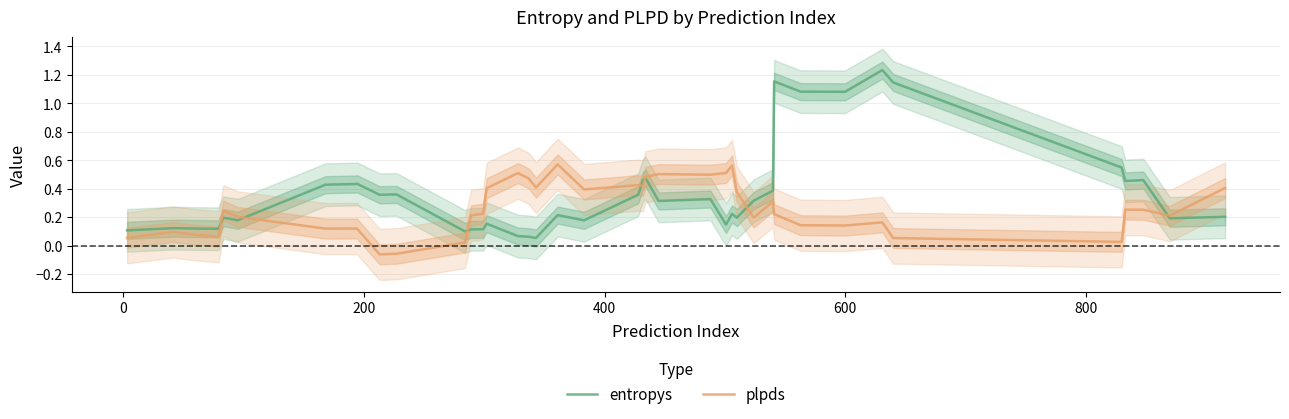

True or false: entropys and plpds cross at least once.

True